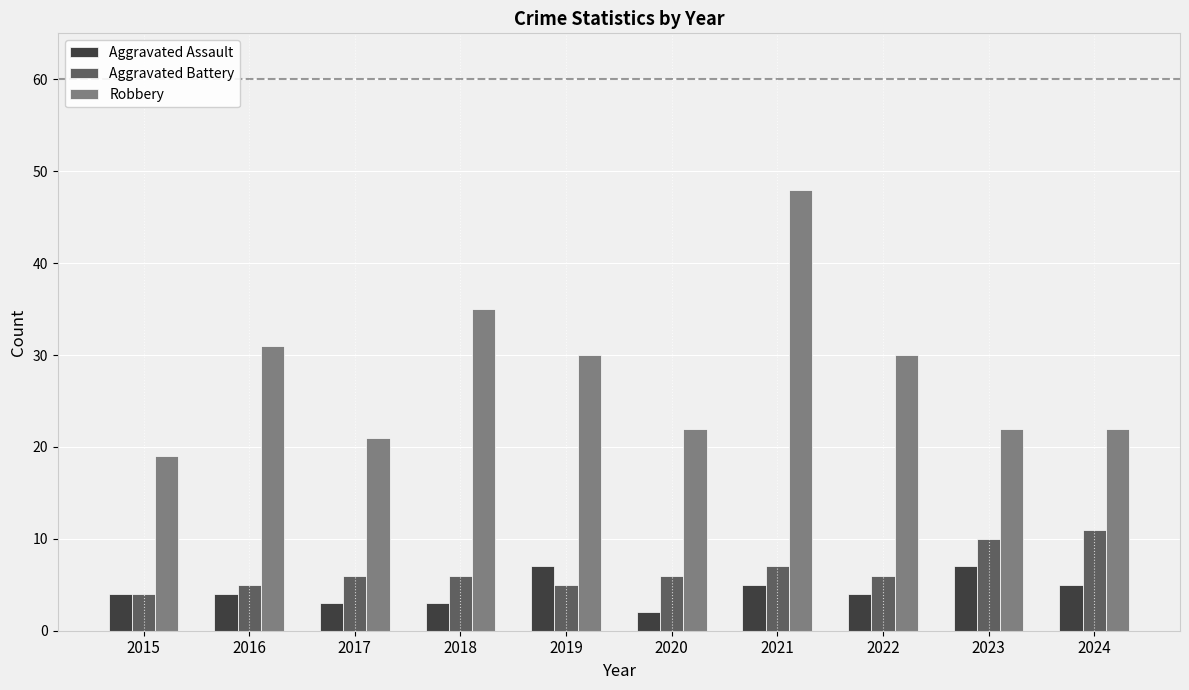

How many distinct data groups are displayed?

3